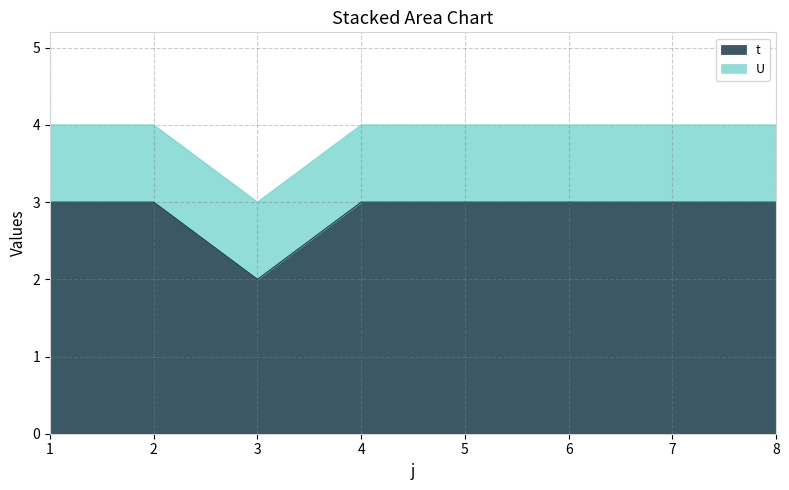

Is it true that the value at 2 is 3?

True